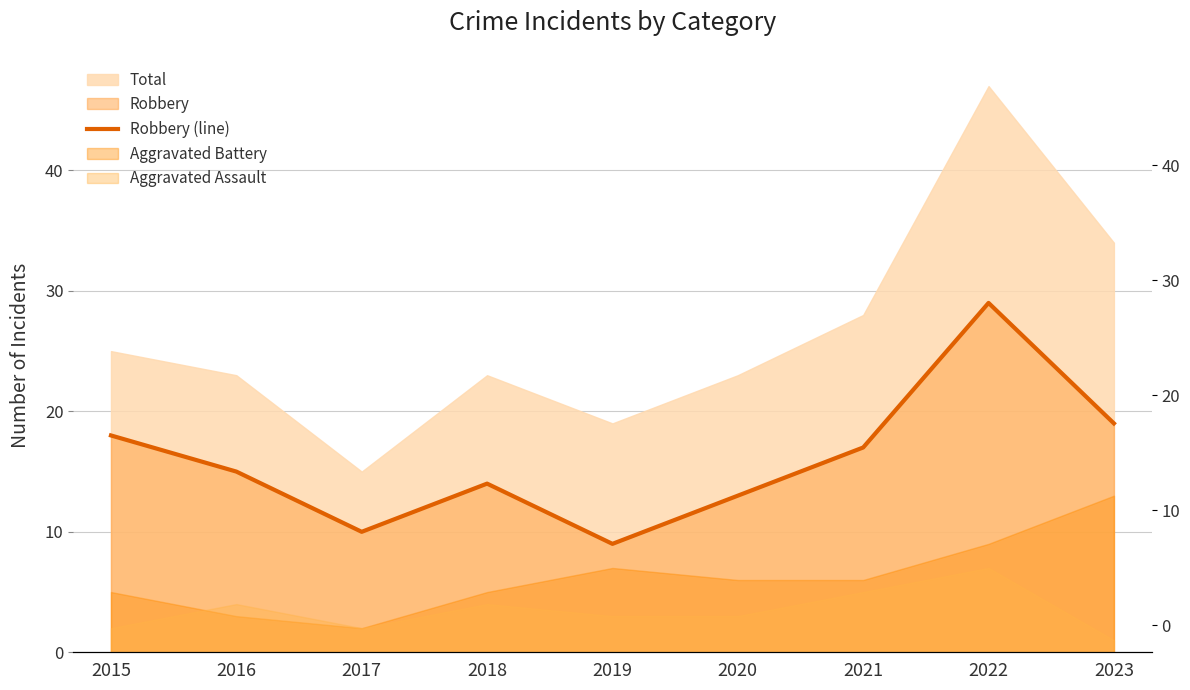

True or false: the data has more than 2 interior local peaks.

False